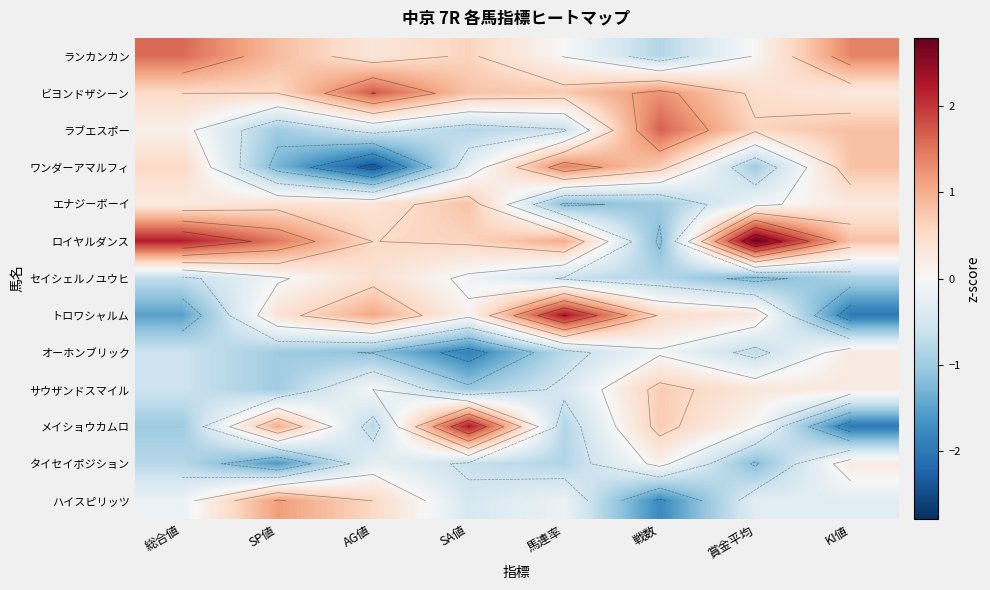

True or false: ラブエスポー has a value of 0.6 at 賞金平均.

True